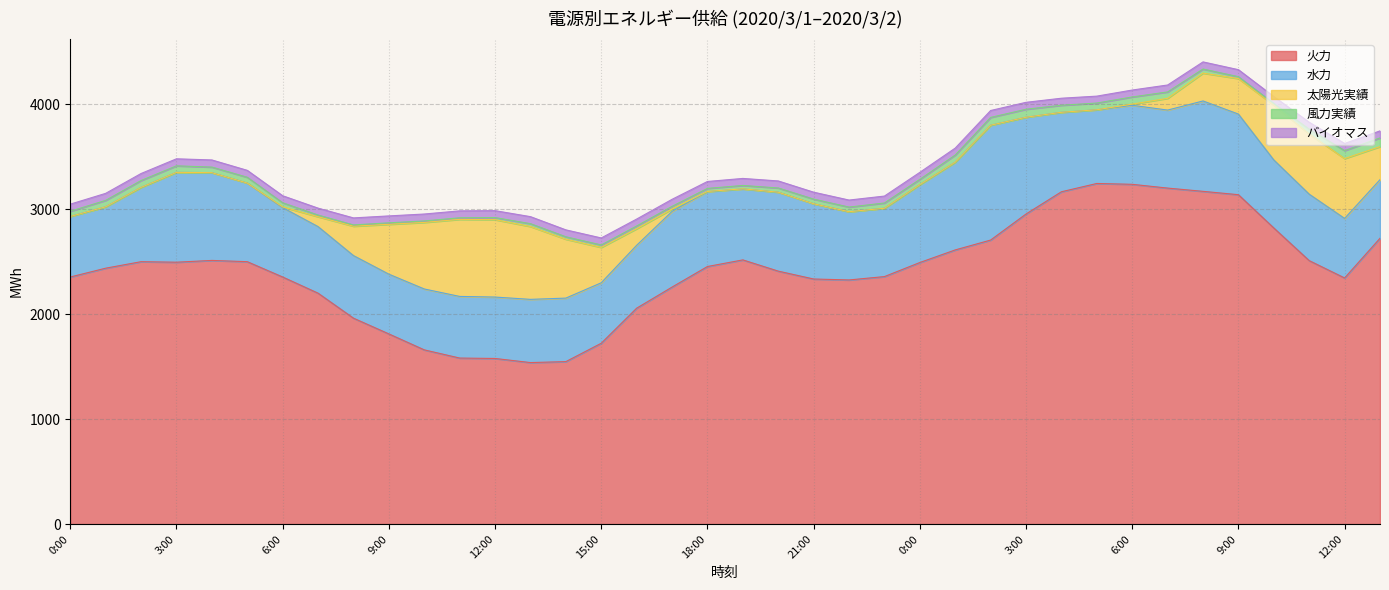

Reading right to left, extract all data points from this chart.

火力: 13:00=2722	12:00=2344	11:00=2509	10:00=2820	9:00=3137	8:00=3169	7:00=3200	6:00=3236	5:00=3244	4:00=3165	3:00=2953	2:00=2705	1:00=2611	0:00=2491	23:00=2357	22:00=2325	21:00=2334	20:00=2409	19:00=2516	18:00=2453	17:00=2257	16:00=2056	15:00=1722	14:00=1547	13:00=1538	12:00=1577	11:00=1581	10:00=1659	9:00=1811	8:00=1961	7:00=2199	6:00=2353	5:00=2499	4:00=2511	3:00=2494	2:00=2499	1:00=2437	0:00=2353
水力: 13:00=558	12:00=567	11:00=633	10:00=648	9:00=768	8:00=861	7:00=743	6:00=753	5:00=702	4:00=757	3:00=922	2:00=1094	1:00=836	0:00=742	23:00=651	22:00=650	21:00=717	20:00=752	19:00=676	18:00=714	17:00=721	16:00=599	15:00=576	14:00=605	13:00=602	12:00=585	11:00=587	10:00=580	9:00=569	8:00=596	7:00=634	6:00=661	5:00=749	4:00=836	3:00=856	2:00=708	1:00=585	0:00=577
太陽光実績: 13:00=315	12:00=570	11:00=573	10:00=522	9:00=338	8:00=265	7:00=112	6:00=11	5:00=0	4:00=0	3:00=0	2:00=0	1:00=0	0:00=0	23:00=0	22:00=0	21:00=0	20:00=0	19:00=1	18:00=1	17:00=22	16:00=158	15:00=337	14:00=561	13:00=694	12:00=737	11:00=734	10:00=634	9:00=475	8:00=280	7:00=94	6:00=7	5:00=0	4:00=0	3:00=0	2:00=0	1:00=0	0:00=0
風力実績: 13:00=83	12:00=76	11:00=46	10:00=16	9:00=18	8:00=39	7:00=61	6:00=68	5:00=64	4:00=67	3:00=76	2:00=74	1:00=68	0:00=50	23:00=50	22:00=44	21:00=44	20:00=40	19:00=32	18:00=29	17:00=26	16:00=26	15:00=23	14:00=23	13:00=27	12:00=20	11:00=15	10:00=14	9:00=14	8:00=12	7:00=16	6:00=39	5:00=55	4:00=53	3:00=62	2:00=65	1:00=61	0:00=49
バイオマス: 13:00=67	12:00=68	11:00=66	10:00=66	9:00=67	8:00=68	7:00=66	6:00=66	5:00=66	4:00=67	3:00=66	2:00=66	1:00=66	0:00=67	23:00=66	22:00=67	21:00=66	20:00=67	19:00=67	18:00=66	17:00=67	16:00=66	15:00=67	14:00=66	13:00=67	12:00=66	11:00=66	10:00=66	9:00=66	8:00=67	7:00=66	6:00=67	5:00=66	4:00=68	3:00=67	2:00=67	1:00=67	0:00=68